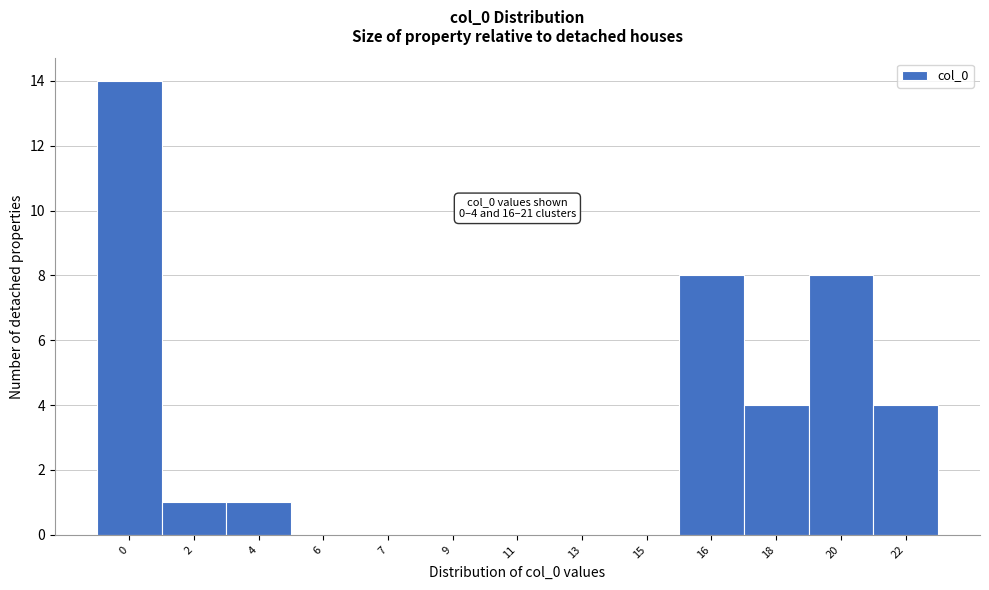

Reading left to right, list all the values displayed in this chart.

0=14	2=1	4=1	6=0	7=0	9=0	11=0	13=0	15=0	16=8	18=4	20=8	22=4